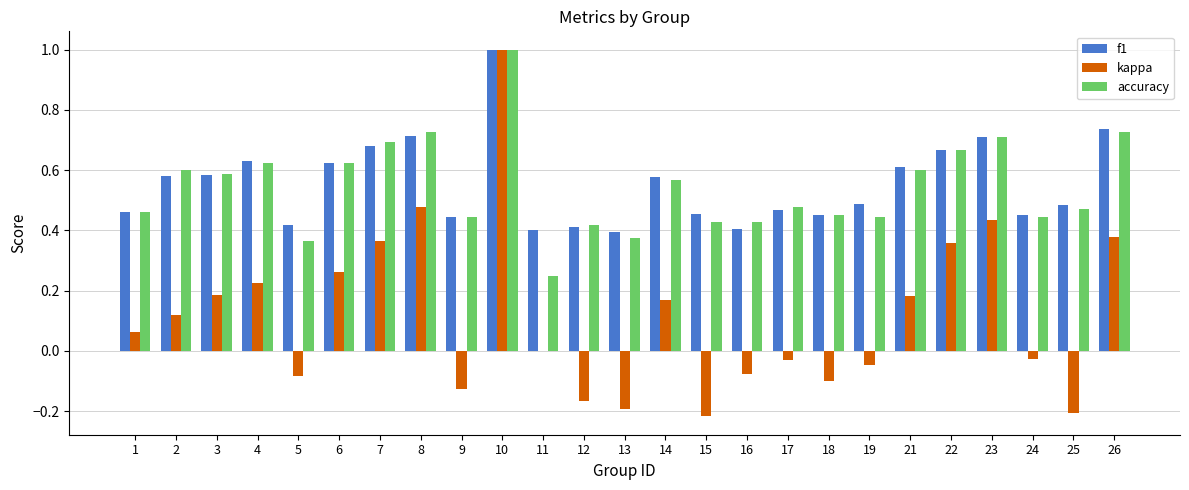

What is the sum of the f1 values at 23 and 4?

1.3